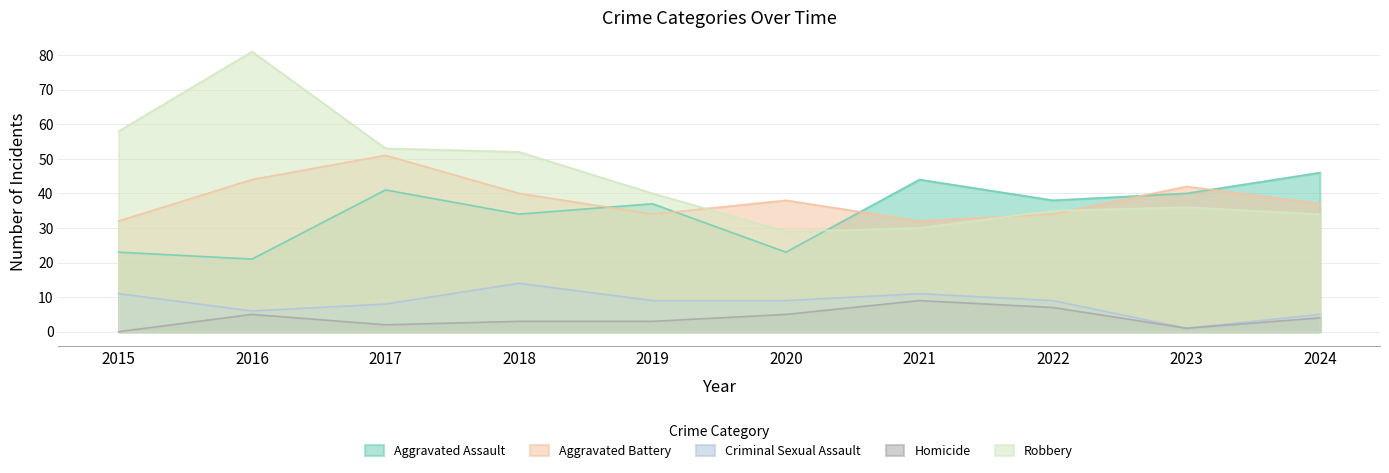

Rank the categories by Homicide value from highest to lowest.

2021, 2022, 2016, 2020, 2024, 2018, 2019, 2017, 2023, 2015